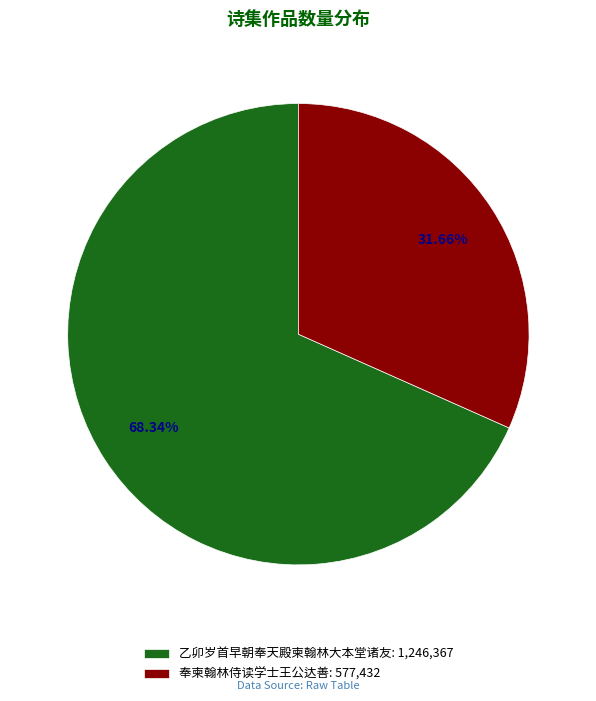

What is the majority slice?

乙卯岁首早朝奉天殿柬翰林大本堂诸友